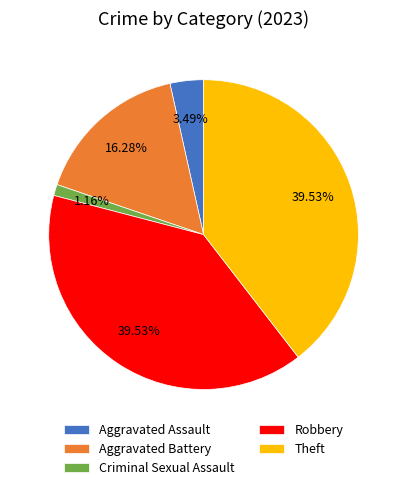

Between Criminal Sexual Assault and Aggravated Assault, which is larger?

Aggravated Assault